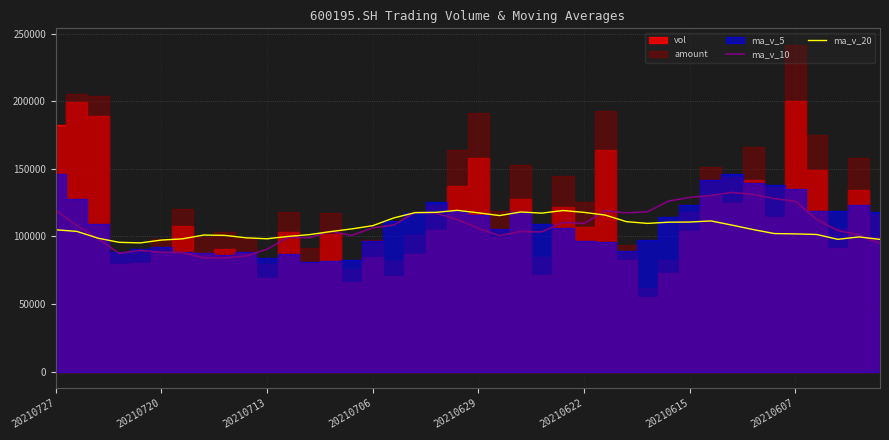

What is the sum of the ma_v_10 values at 36 and 24?

223137.1